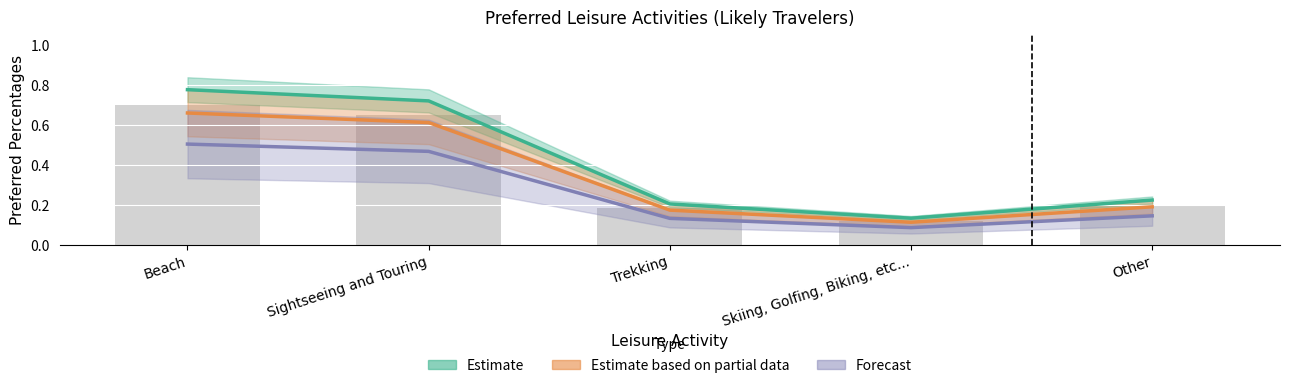

Is the value of Estimate at Sightseeing and Touring greater than the value of Forecast at Beach?

Yes